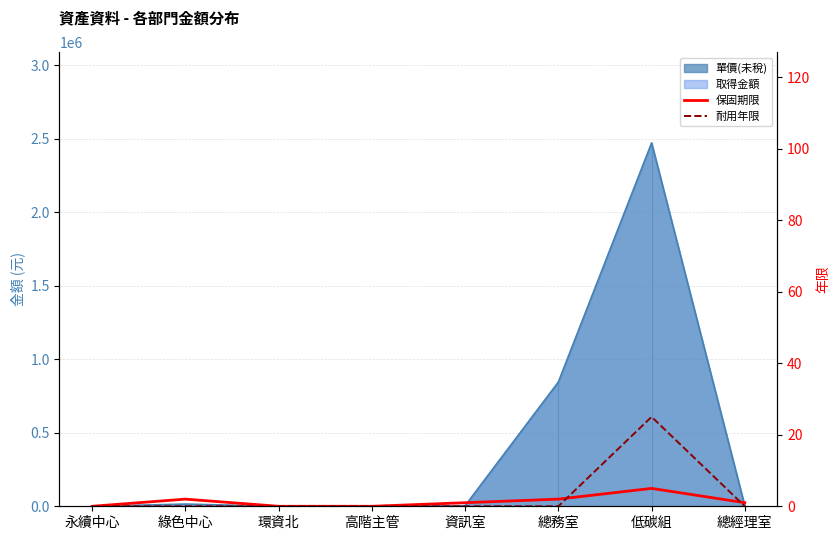

The 耐用年限 series shows 0 at 資訊室. True or false?

True